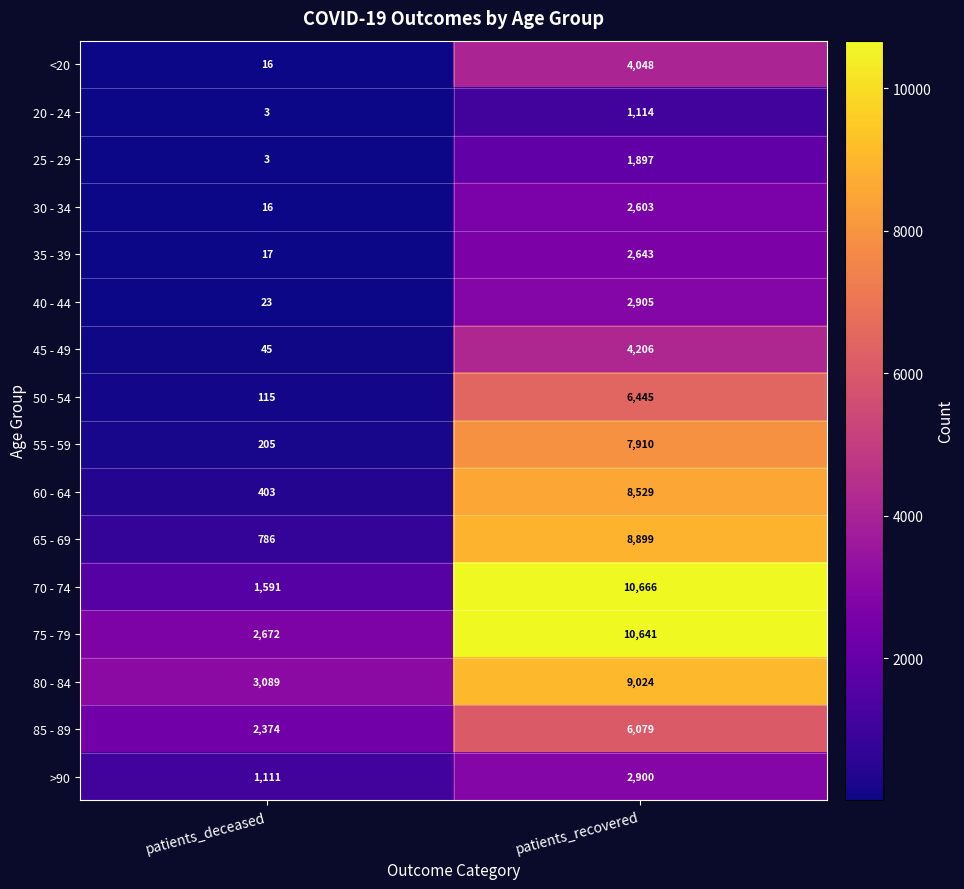

List the series in order of their peak value, highest first.

70 - 74, 75 - 79, 80 - 84, 65 - 69, 60 - 64, 55 - 59, 50 - 54, 85 - 89, 45 - 49, <20, 40 - 44, >90, 35 - 39, 30 - 34, 25 - 29, 20 - 24